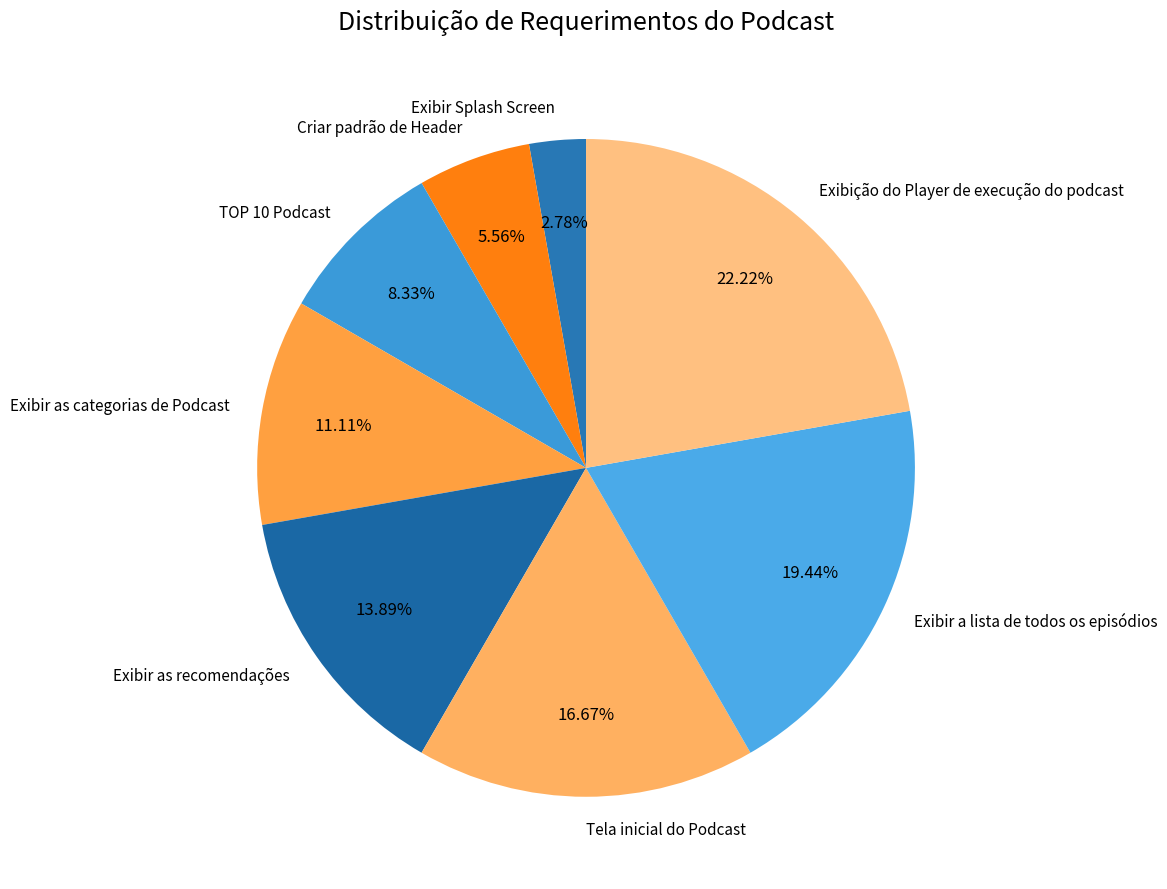

Which category has the smallest portion of the pie?

Exibir Splash Screen